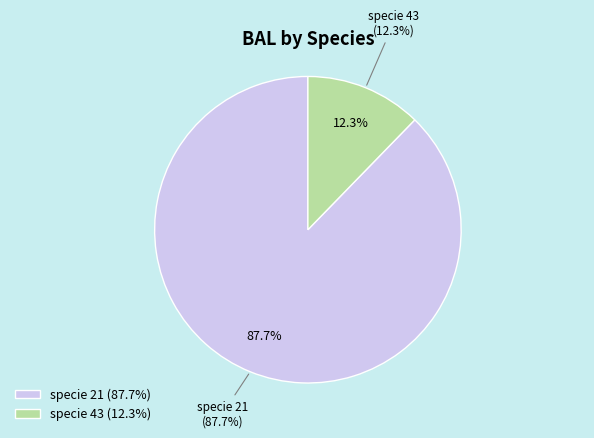

To the nearest percent, what is the average slice percentage?

50%